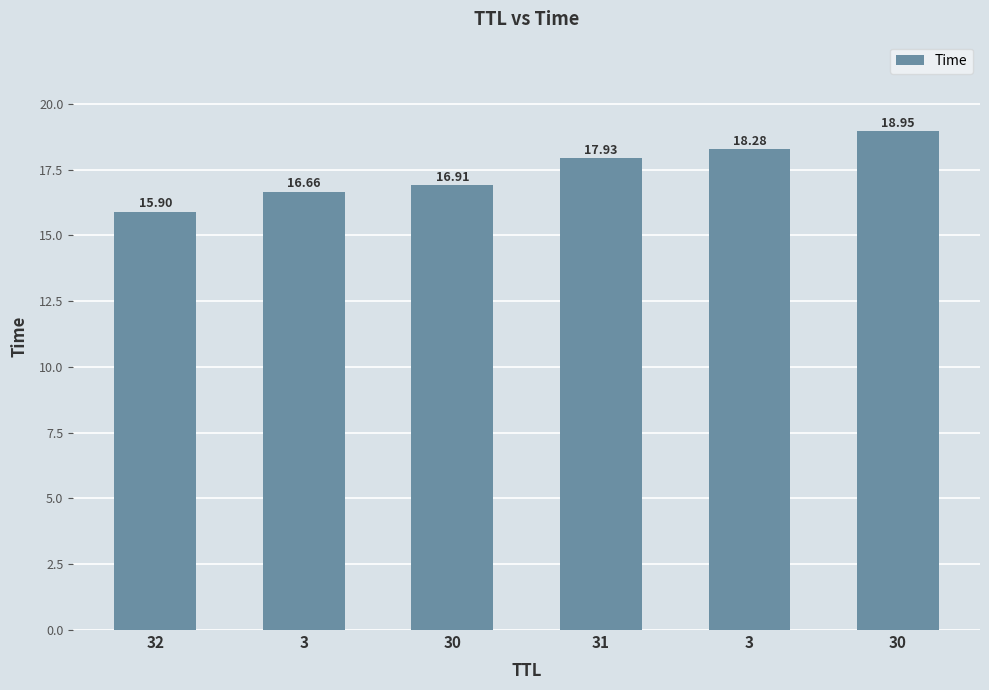

What is the difference between the maximum and minimum values?

3.1